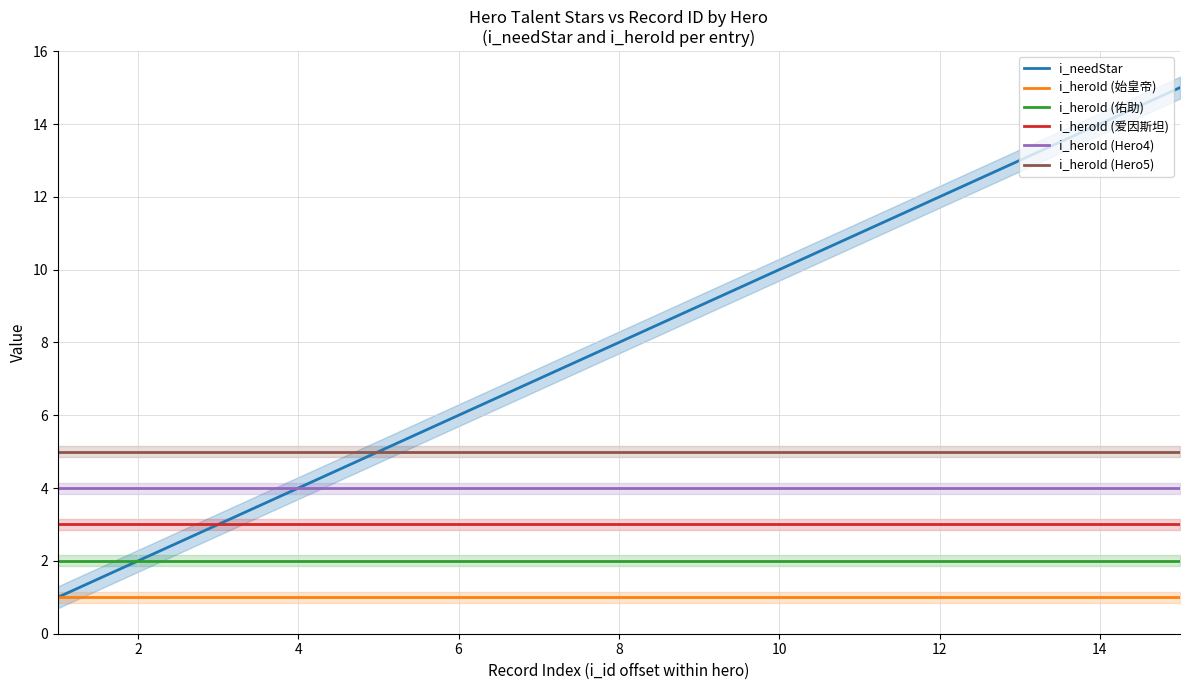

Is the value of i_heroId (Hero4) at 6 greater than the value of i_needStar at 8?

No